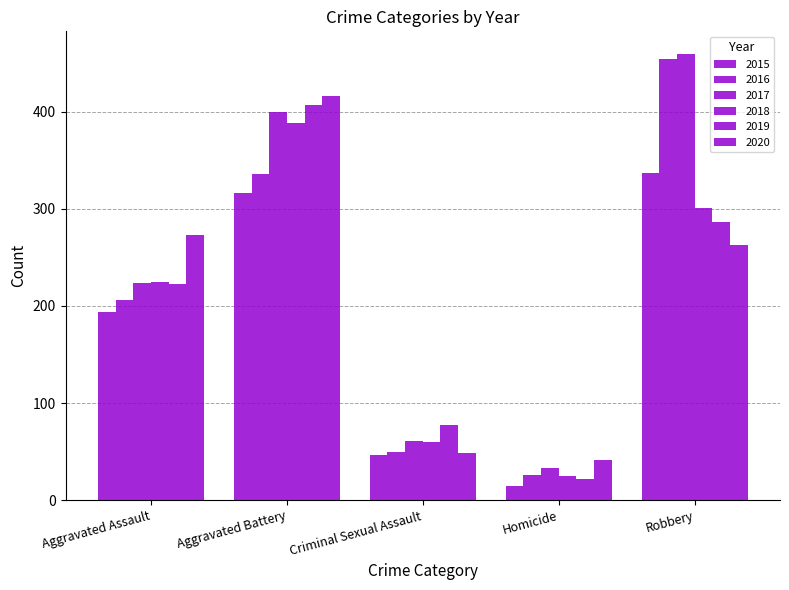

Count the number of data series in this chart.

6